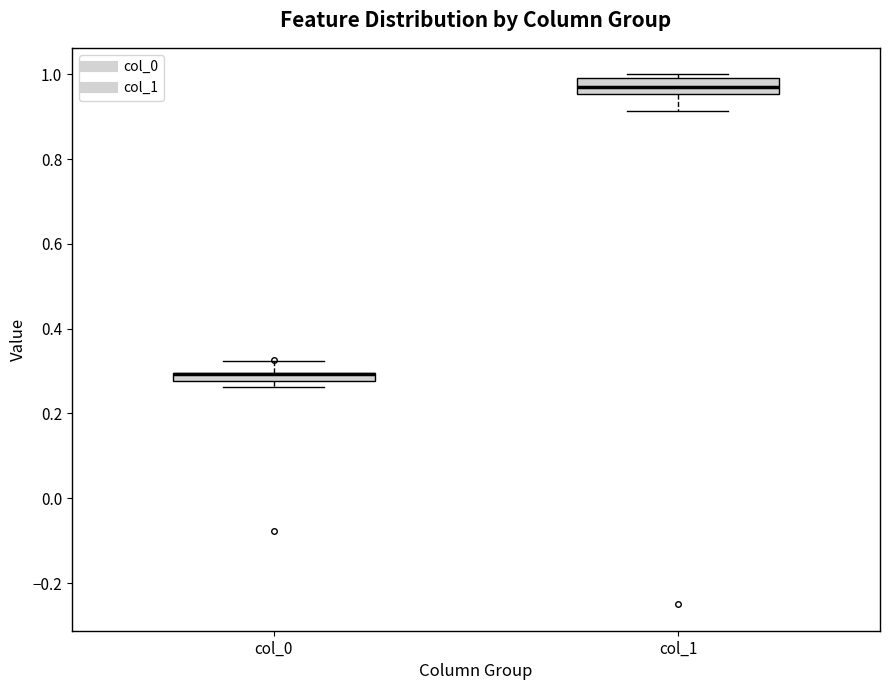

Where is the lower edge of the box for col_1 on the y-axis? The values are not printed on the chart, so give them approximately, as read against the axis.

0.96